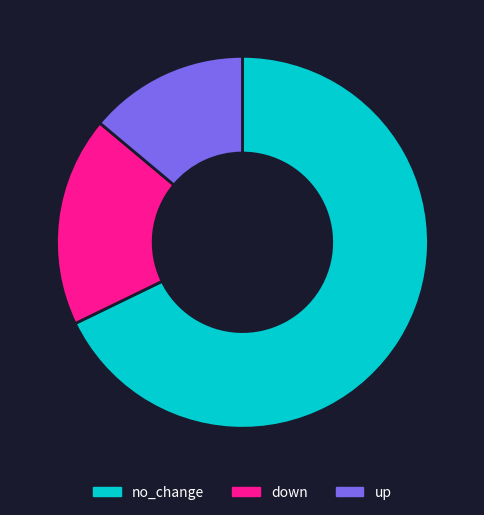

Is the sum of down and no_change greater than half?

Yes